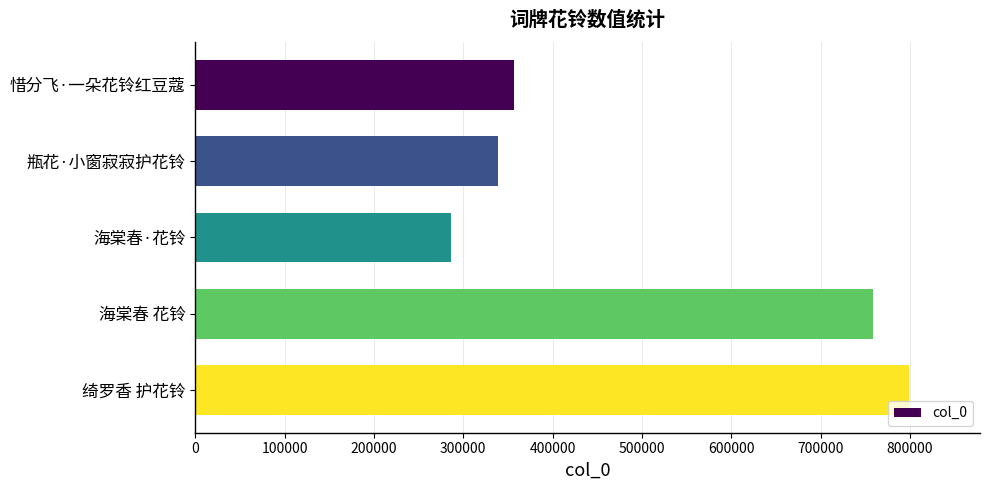

What is the change in value from 瓶花·小窗寂寂护花铃 to 海棠春 花铃?

+419767